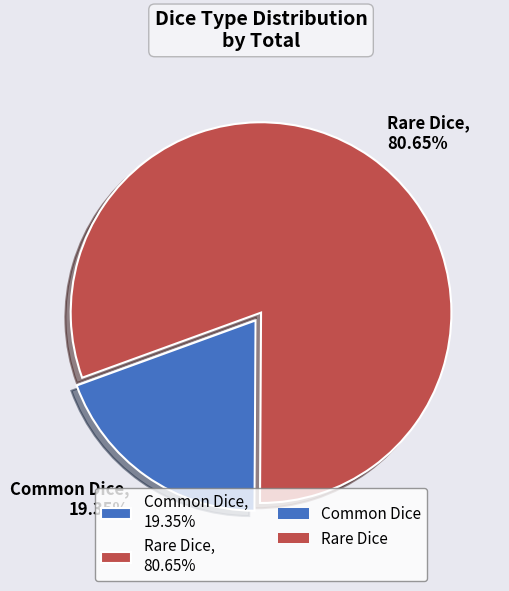

What is the largest slice in the pie chart?

Rare Dice